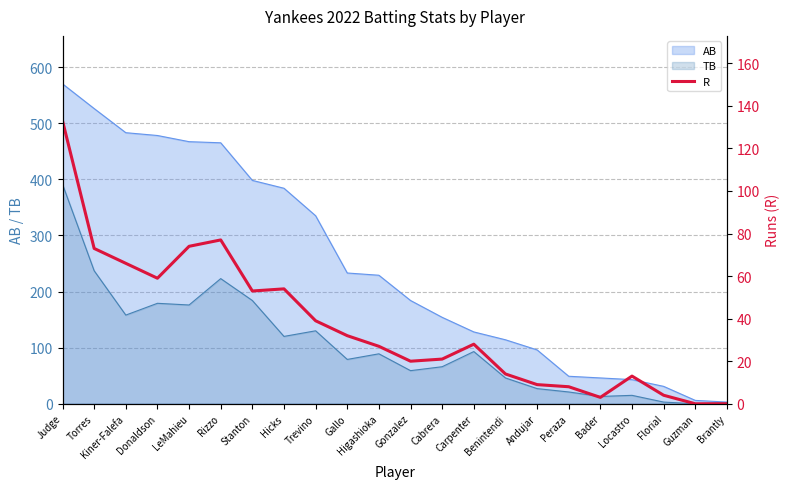

Is the value of TB at Brantly greater than the value of AB at Locastro?

No